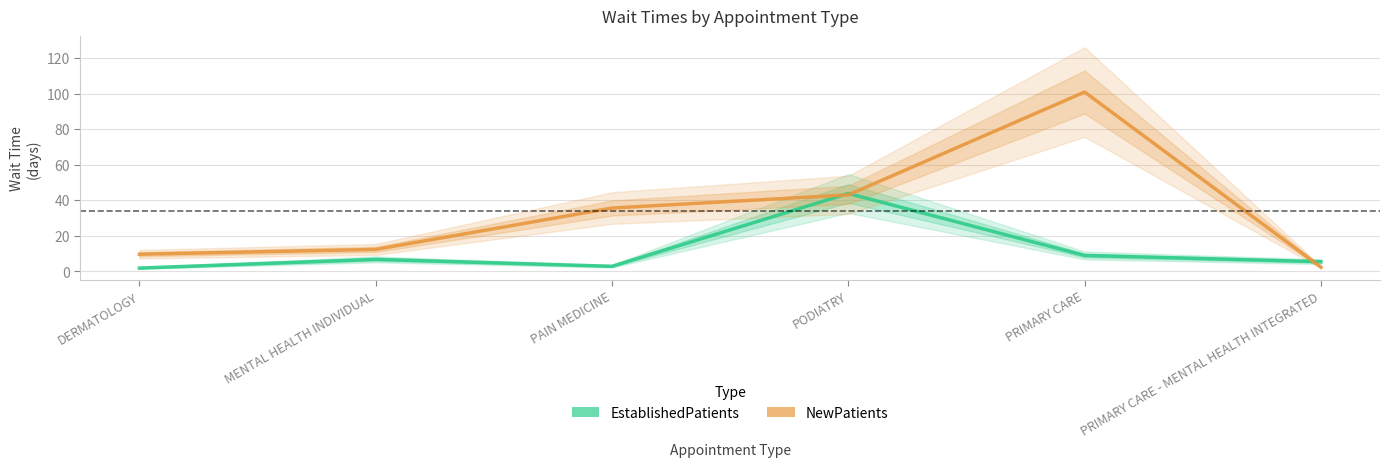

Read the EstablishedPatients value at PRIMARY CARE - MENTAL HEALTH INTEGRATED.

5.4